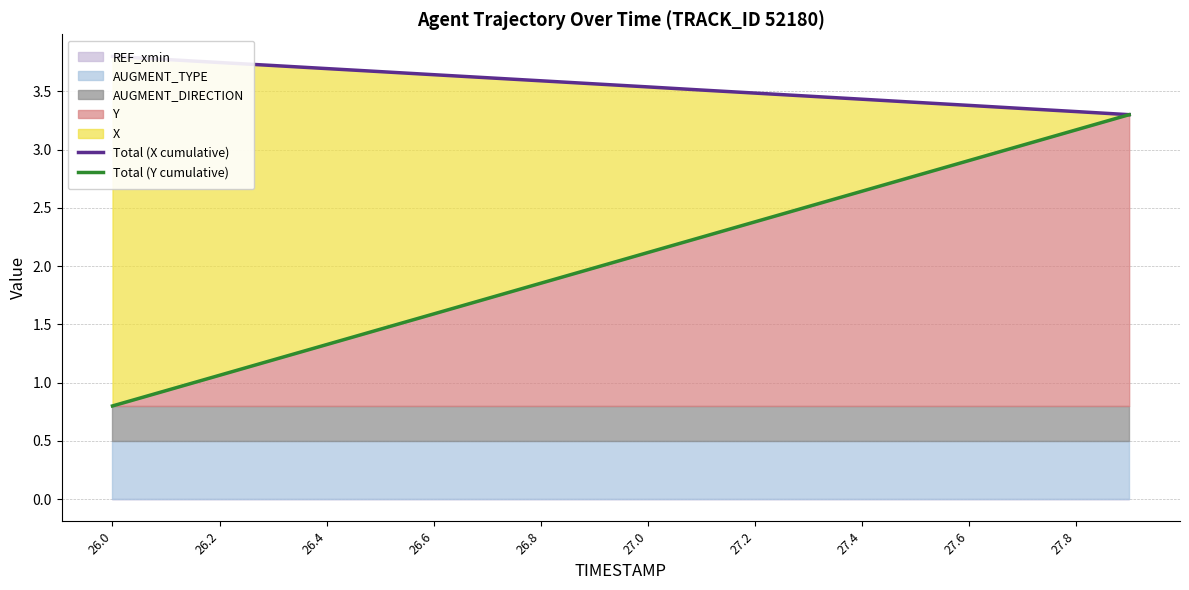

At which category does the chart reach its minimum across all series?

26.0